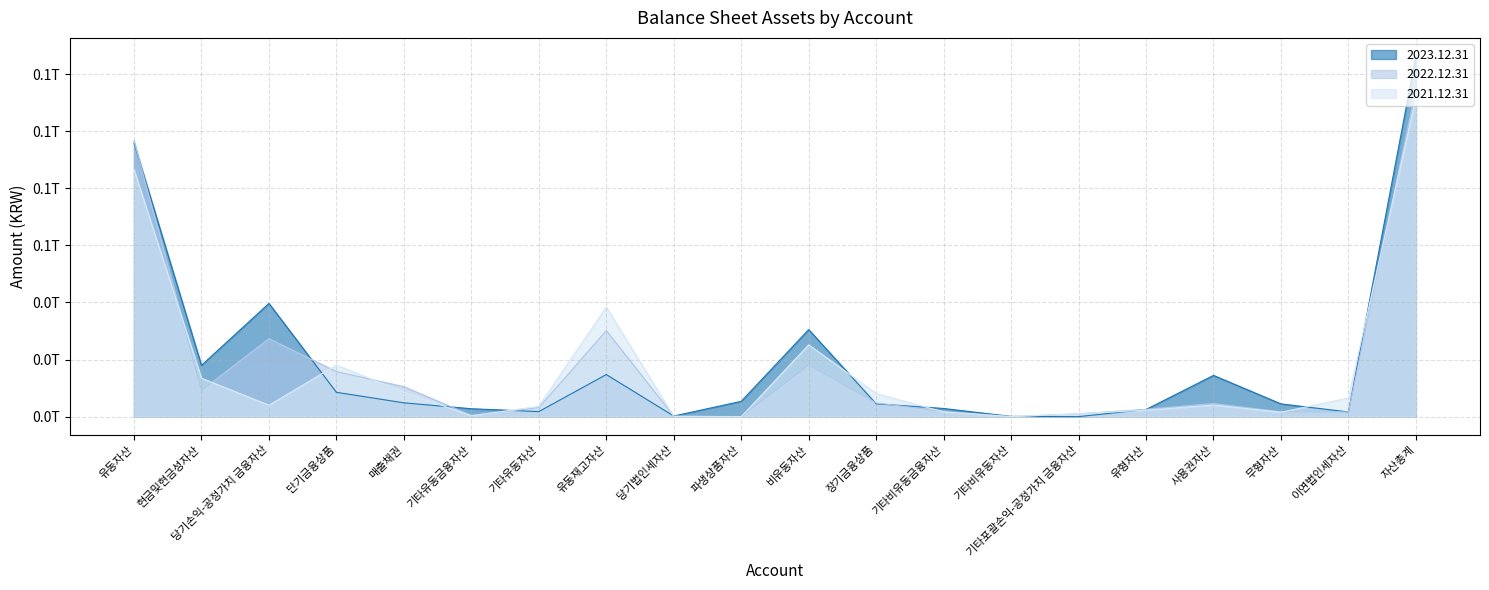

At which category is the sum across all series the highest?

자산총계